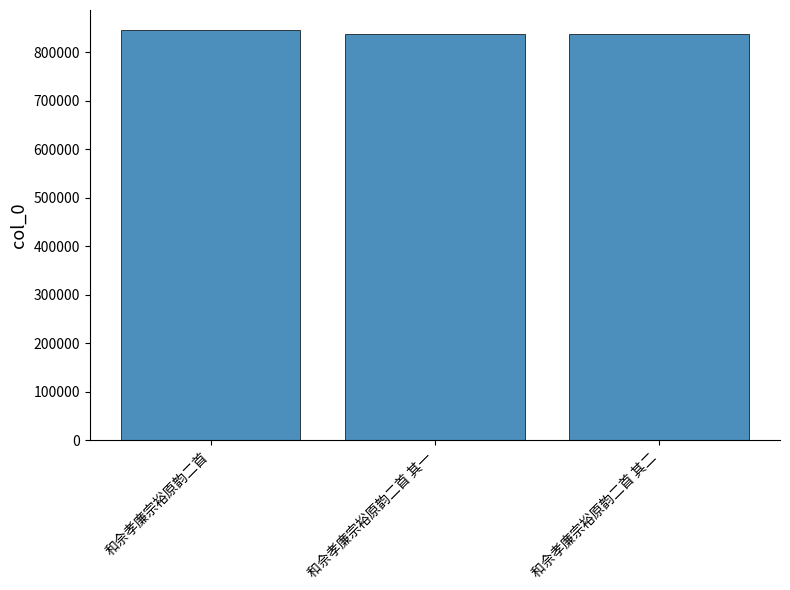

True or false: the data shows 198786 at 和佘孝廉宗裕原韵二首 其二.

False